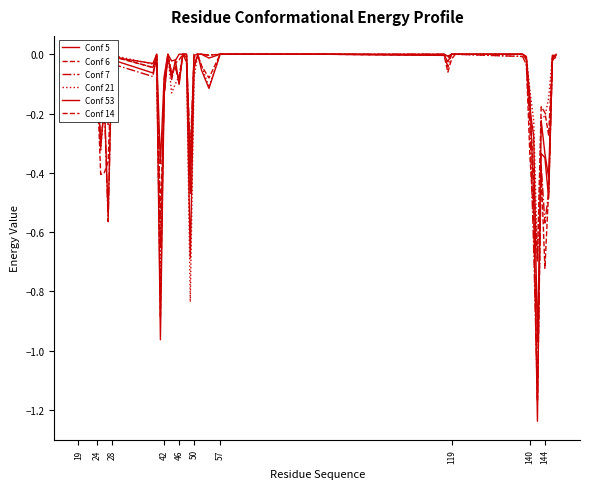

Which category has the highest value in the Conf 7 series?

19